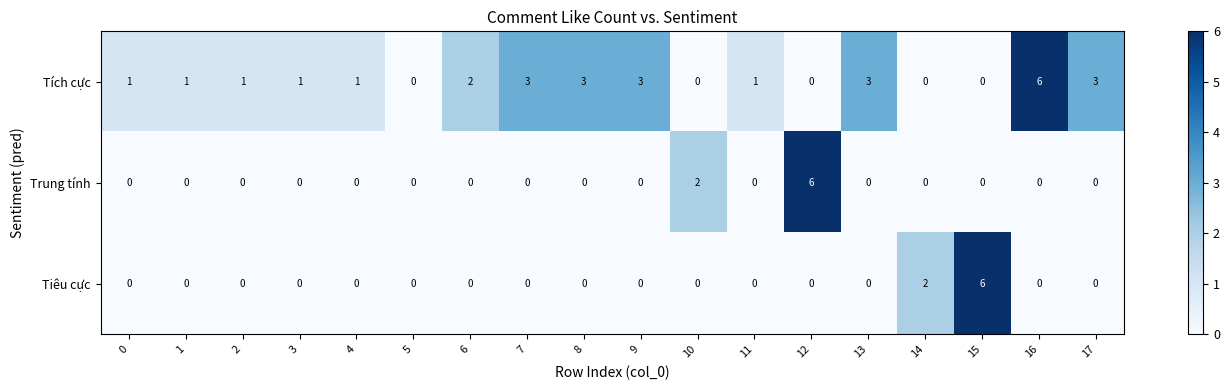

What is the difference between the maximum and minimum values in the Tiêu cực series?

6